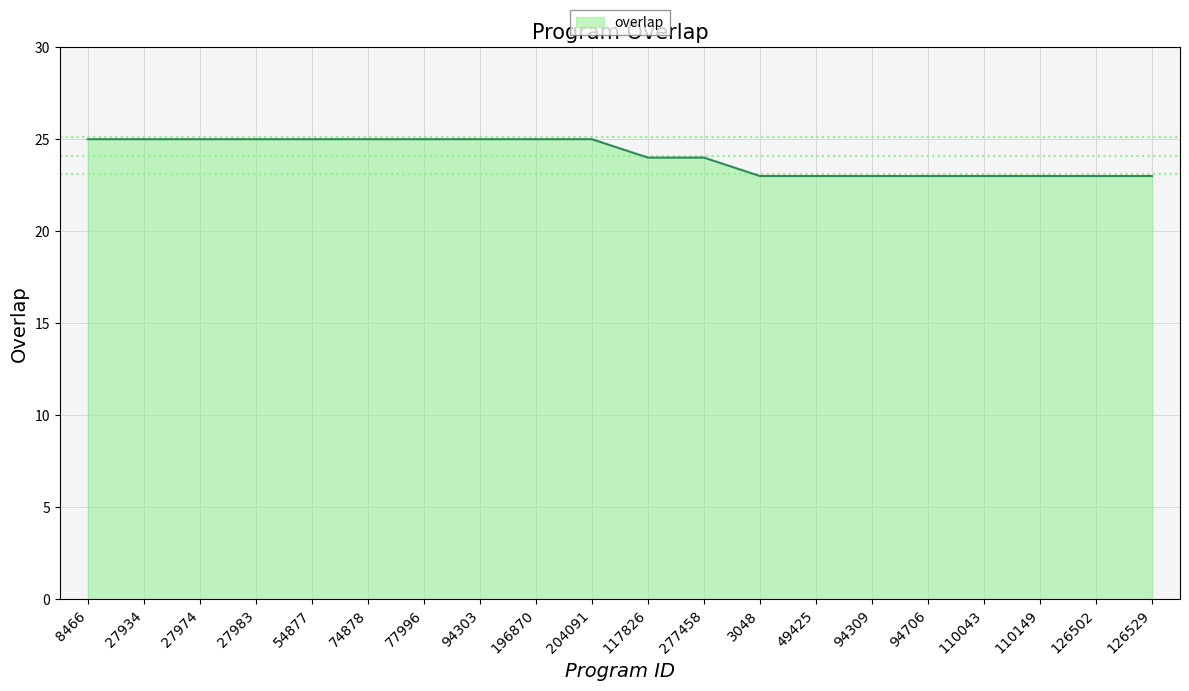

Approximately how many times larger is the value at 94706 compared to 110149?

1.0